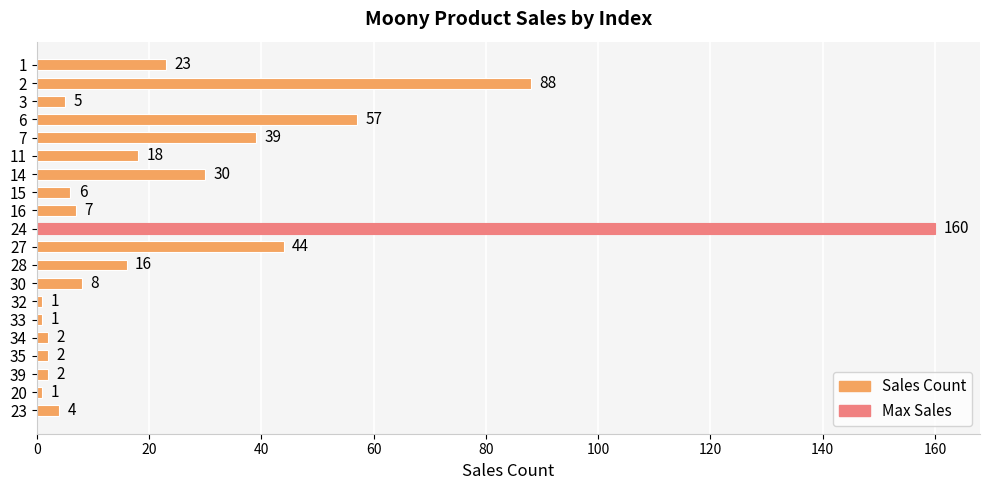

What is the label of the 4th bar from the bottom?

35